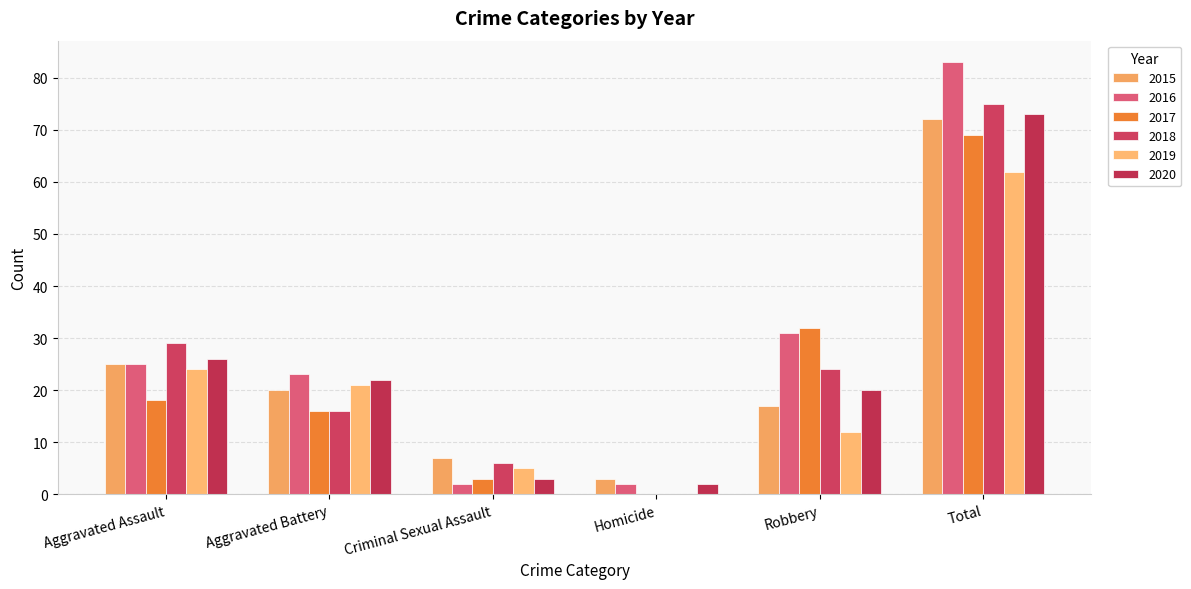

Are the bars grouped side by side (vs. stacked)?

Yes